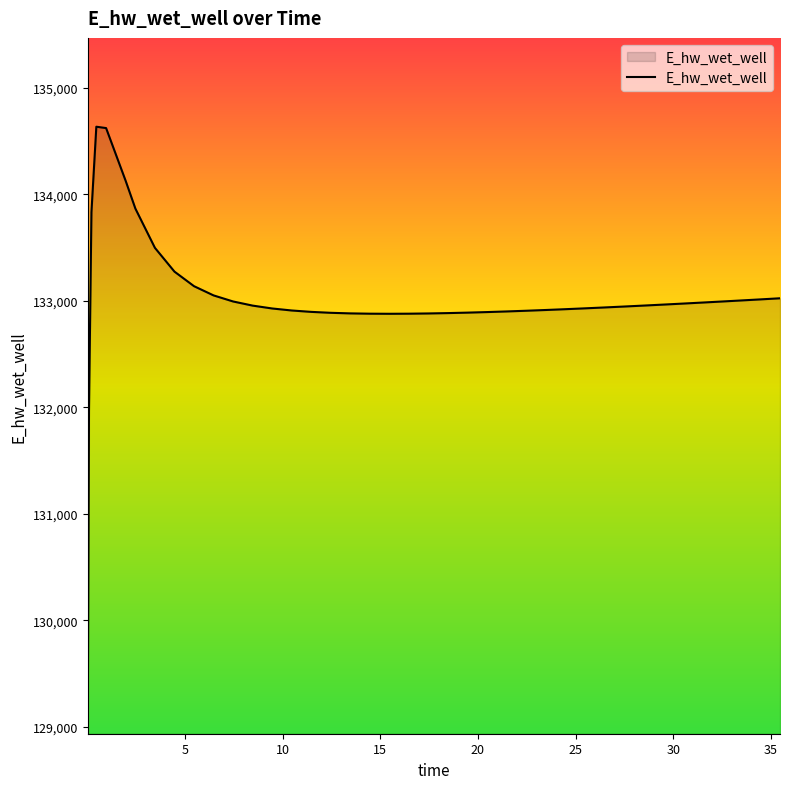

What is the difference between the maximum and minimum values?

5561.6